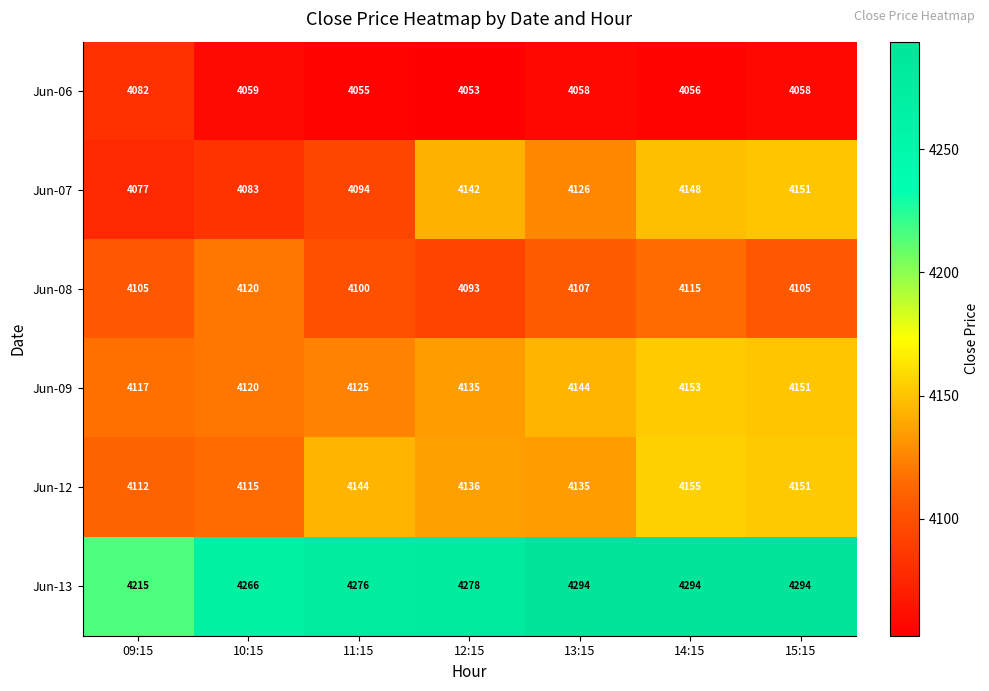

At 12:15, list the series in order from smallest to largest.

Jun-06, Jun-08, Jun-09, Jun-12, Jun-07, Jun-13